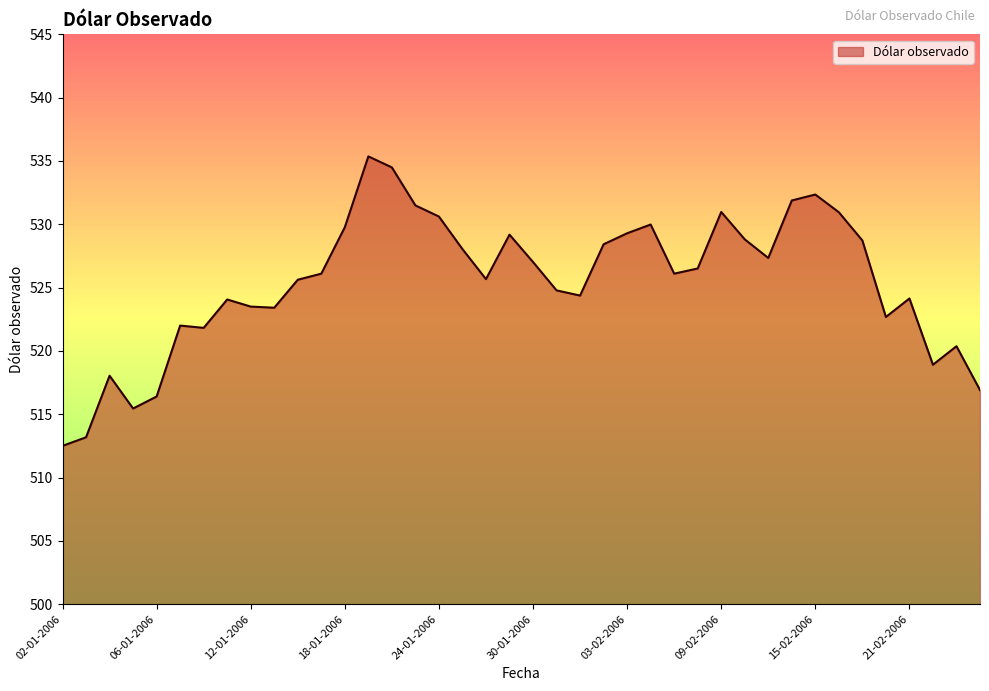

What is the greatest value displayed?

535.4